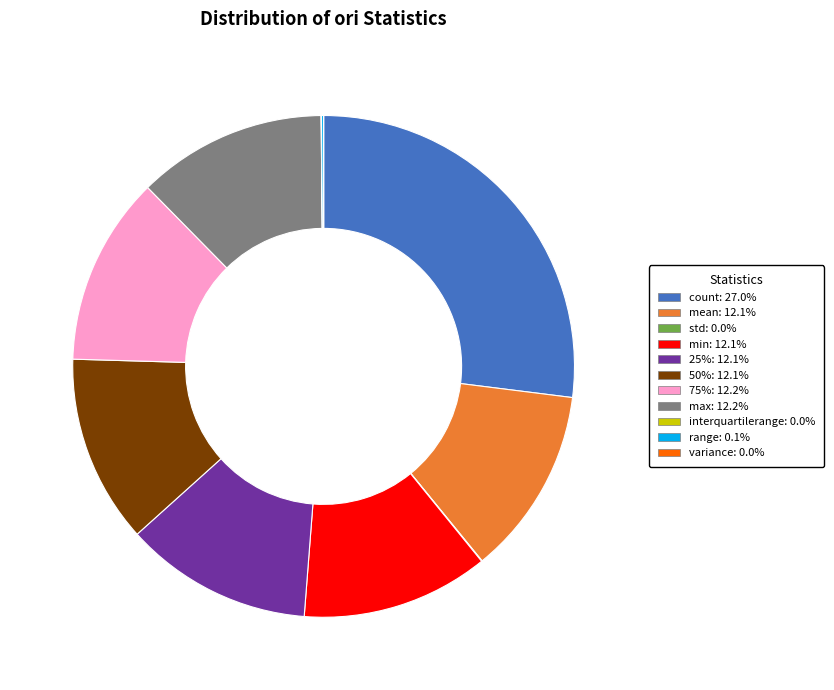

What is the largest slice in the pie chart?

count